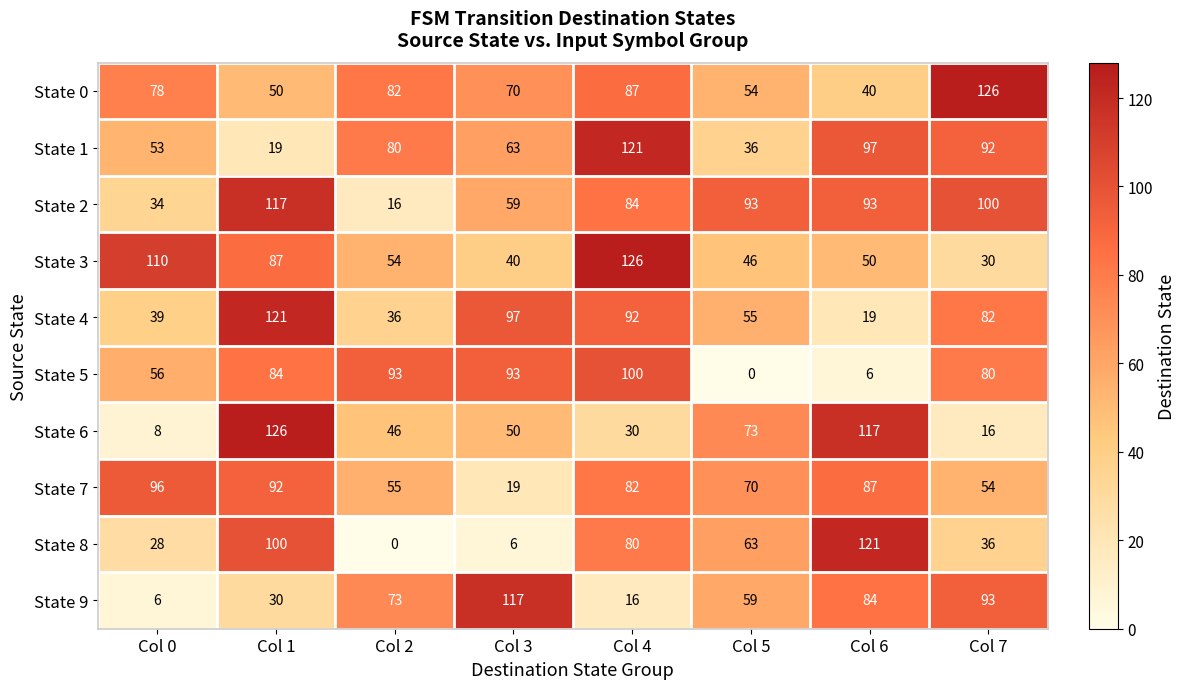

At which label does State 5 reach its minimum?

Col 5